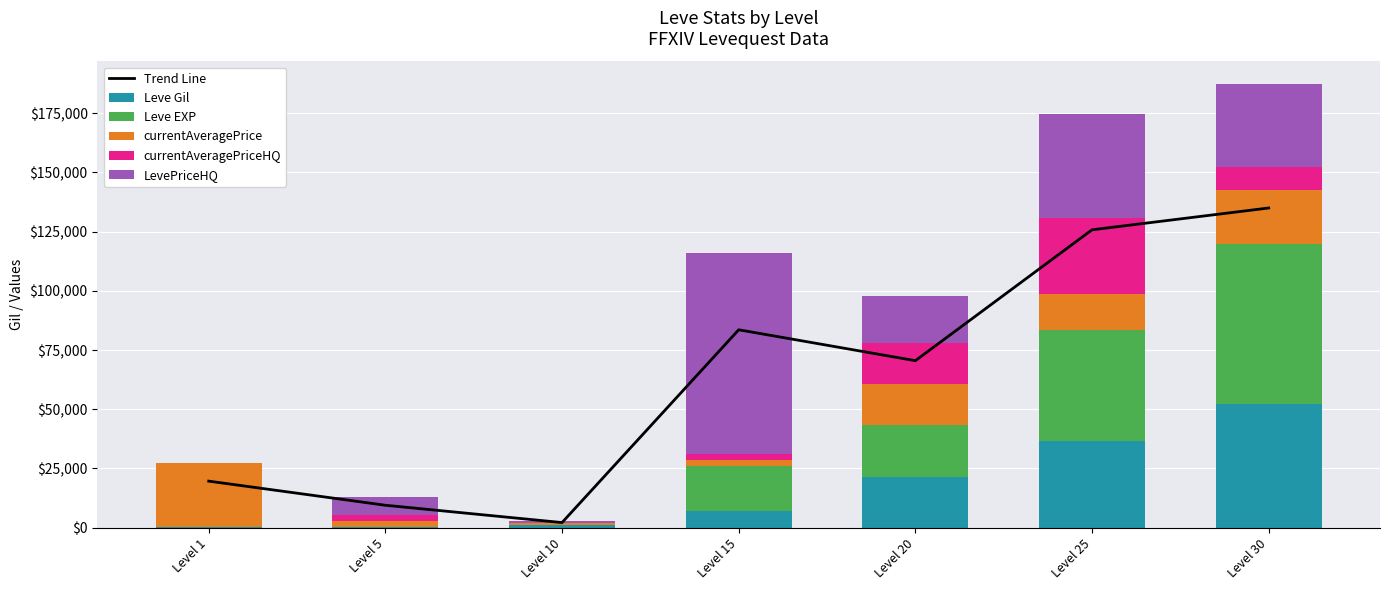

What is the total value across all series at Level 25?

300420.4